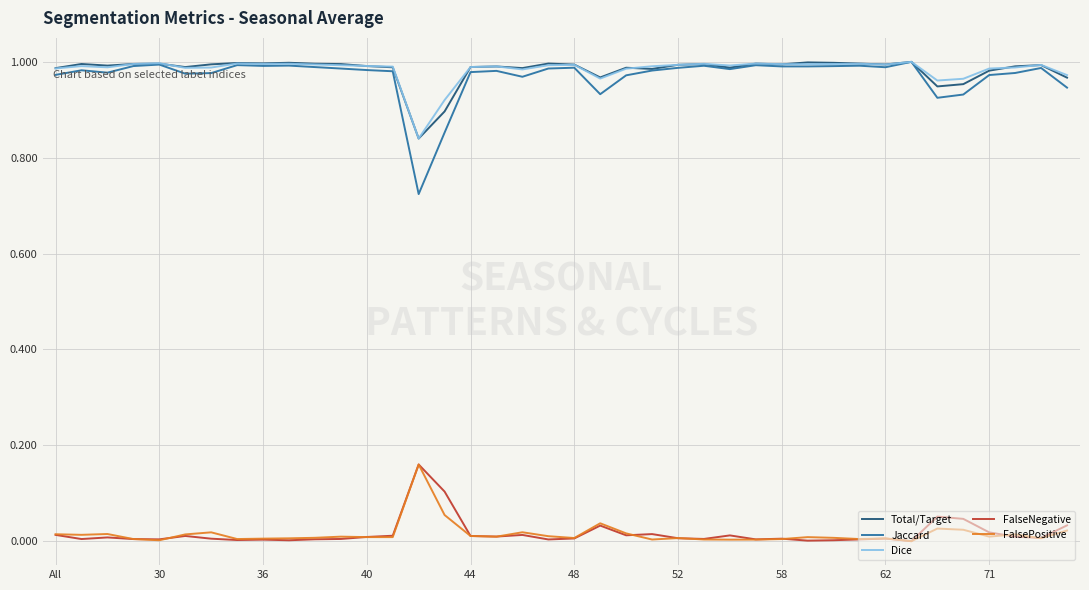

Which series has the largest range (max minus min)?

Jaccard